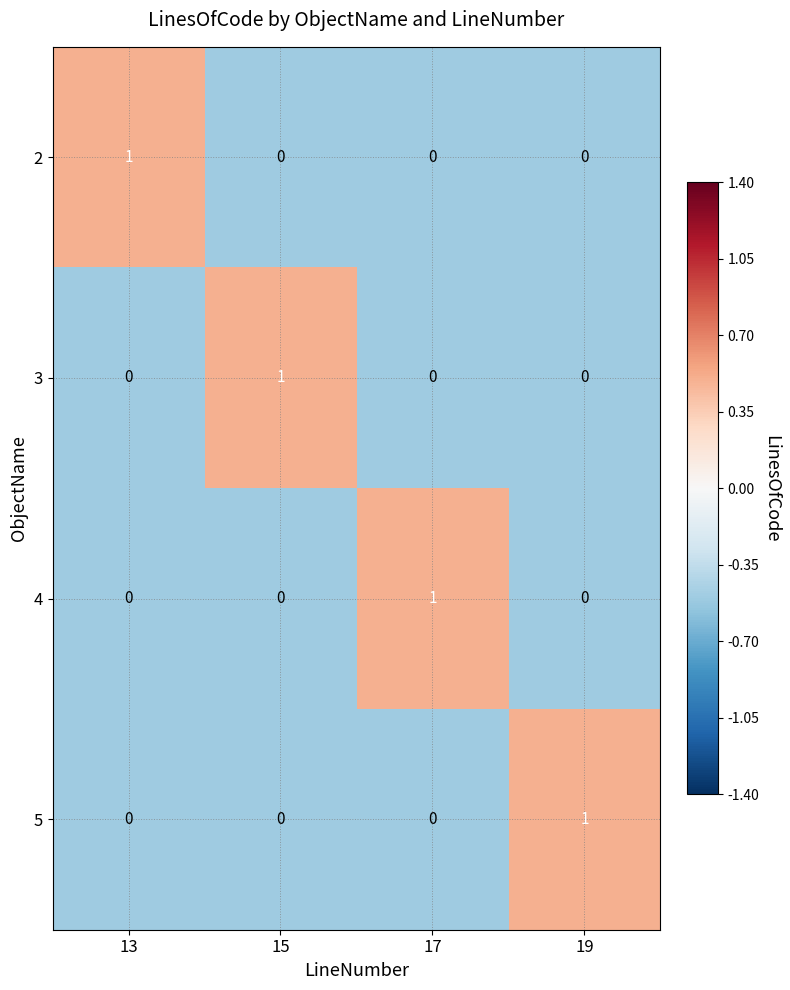

True or false: 5 has a value of 0 at 17.

True